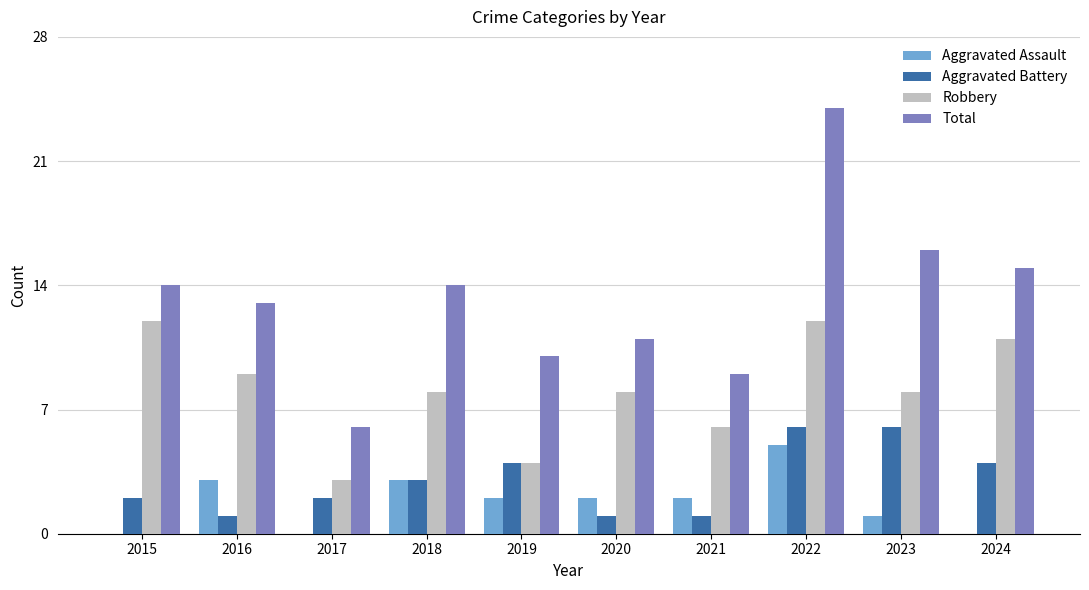

Reading left to right, list all the values displayed in this chart.

Aggravated Assault: 2015=0	2016=3	2017=0	2018=3	2019=2	2020=2	2021=2	2022=5	2023=1	2024=0
Aggravated Battery: 2015=2	2016=1	2017=2	2018=3	2019=4	2020=1	2021=1	2022=6	2023=6	2024=4
Robbery: 2015=12	2016=9	2017=3	2018=8	2019=4	2020=8	2021=6	2022=12	2023=8	2024=11
Total: 2015=14	2016=13	2017=6	2018=14	2019=10	2020=11	2021=9	2022=24	2023=16	2024=15